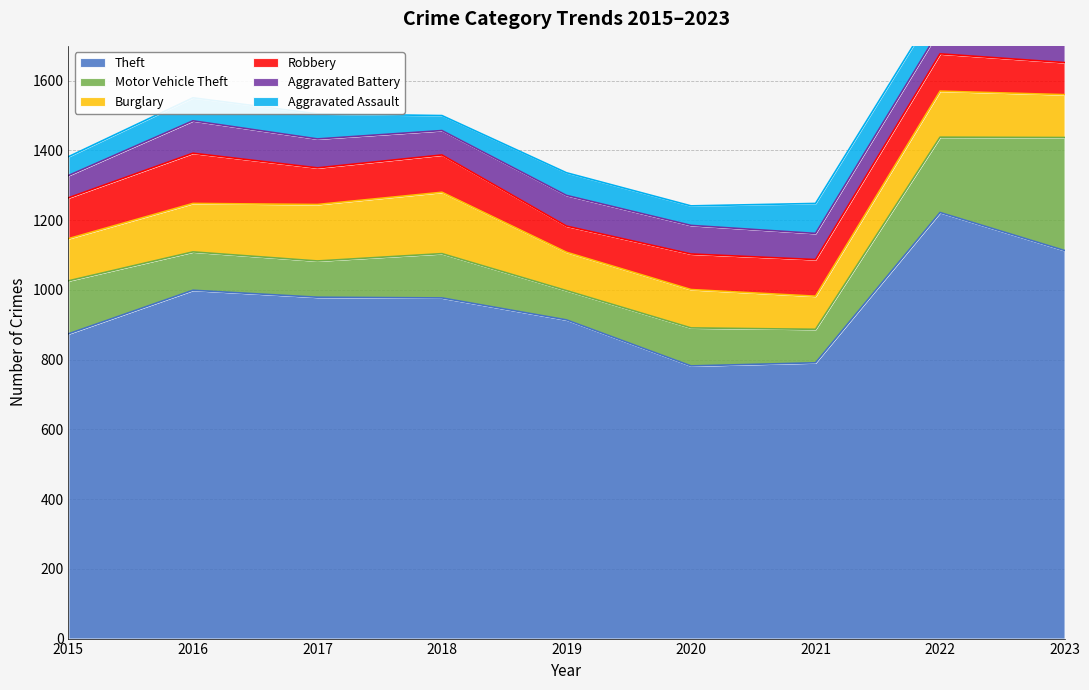

True or false: Motor Vehicle Theft has more than 2 points higher than both neighbors.

False